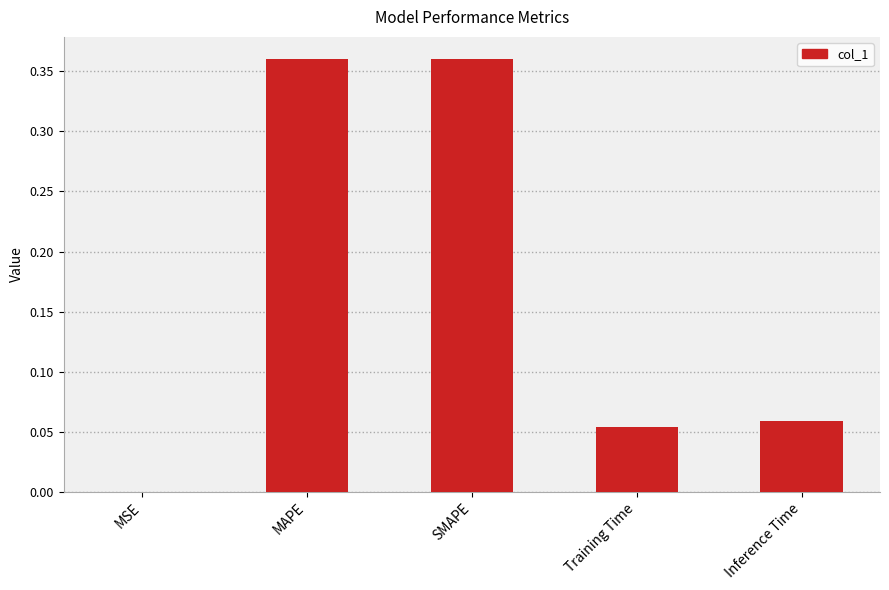

Which has a higher value, MAPE or Inference Time?

MAPE